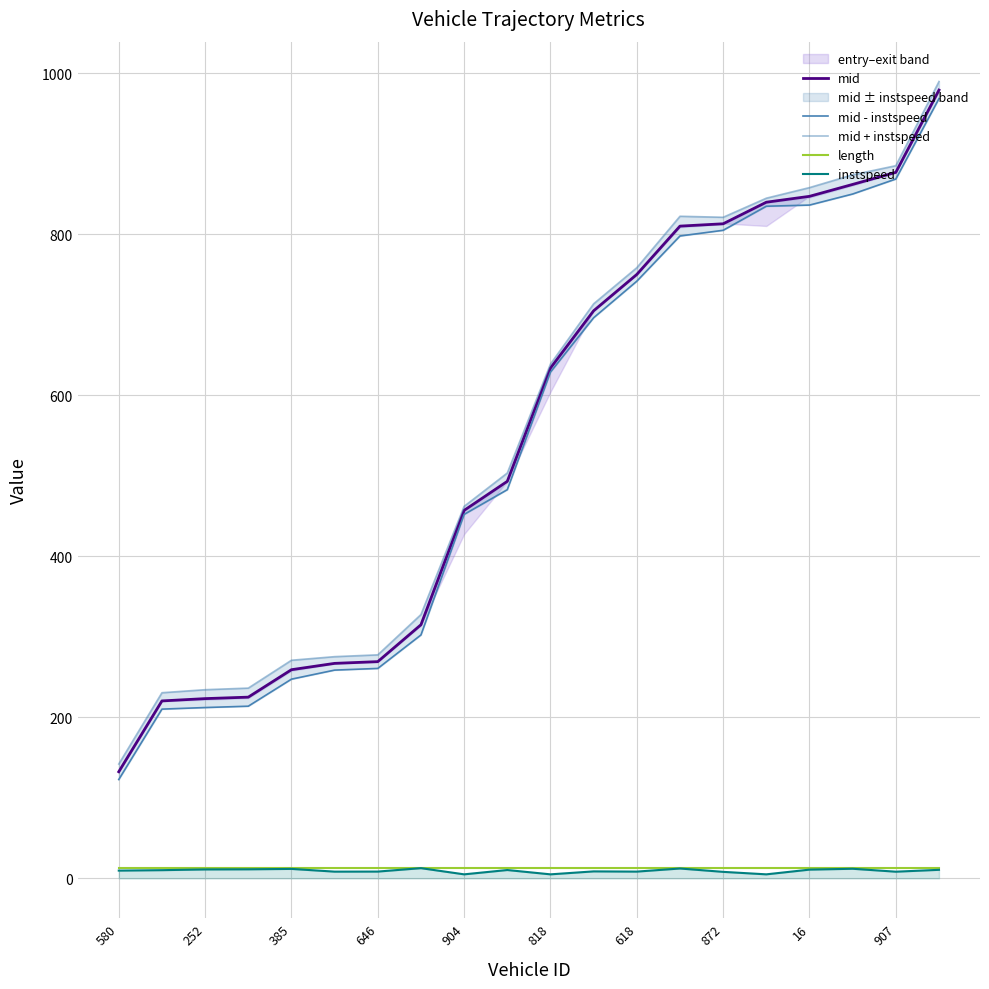

At 16, list the series in order from smallest to largest.

instspeed, length, mid - instspeed, mid, mid + instspeed